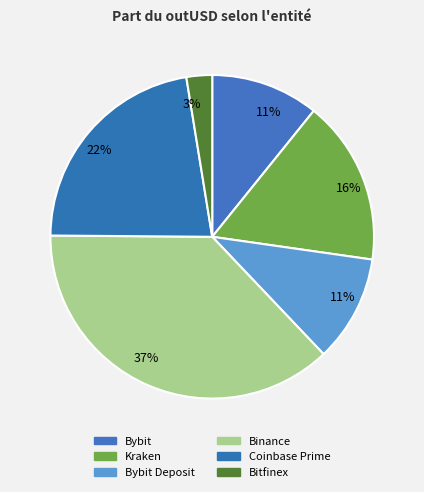

What is the ratio of the value at Binance to the value at Kraken?

2.3